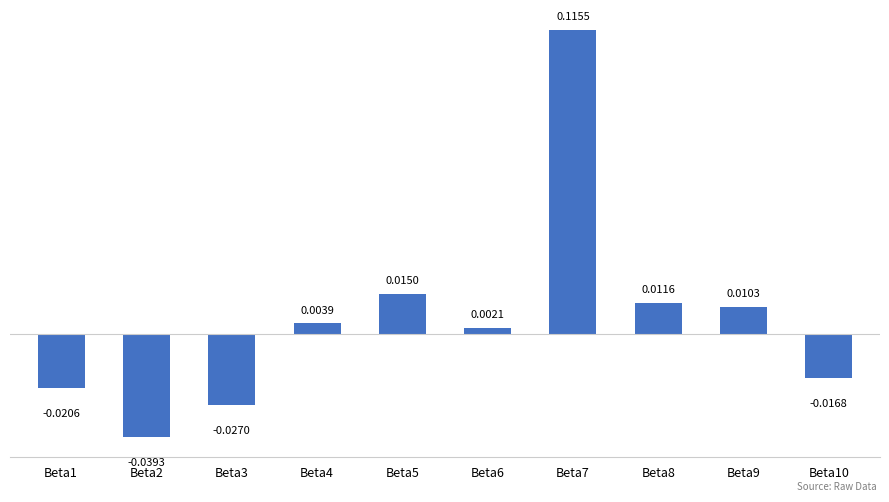

Between Beta3 and Beta10, which is larger?

Beta10